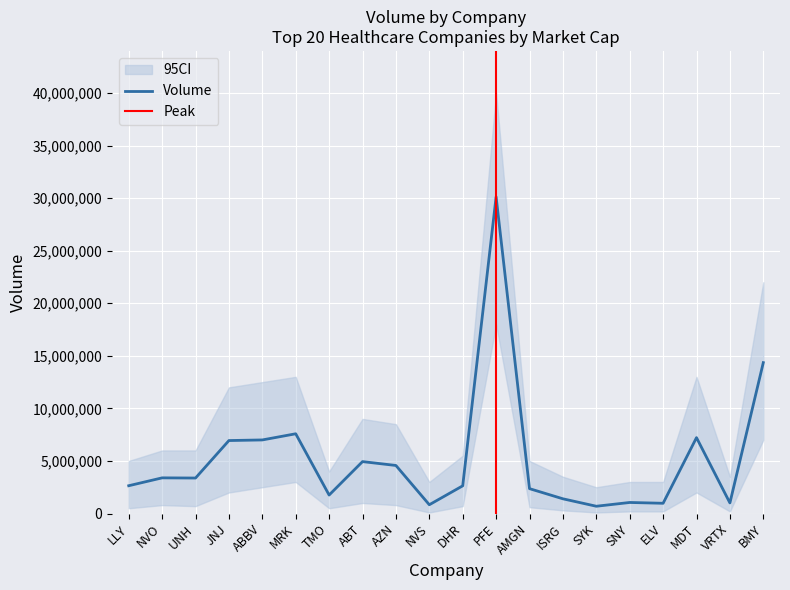

At which category does the data reach its first local valley?

UNH